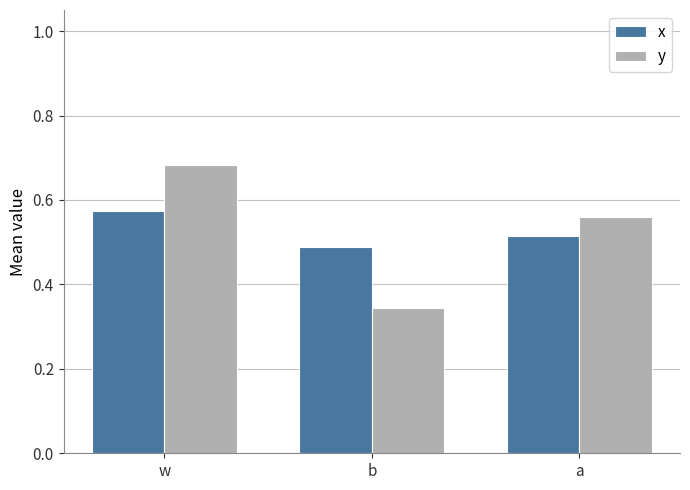

At which category does the chart reach its peak across all series?

w